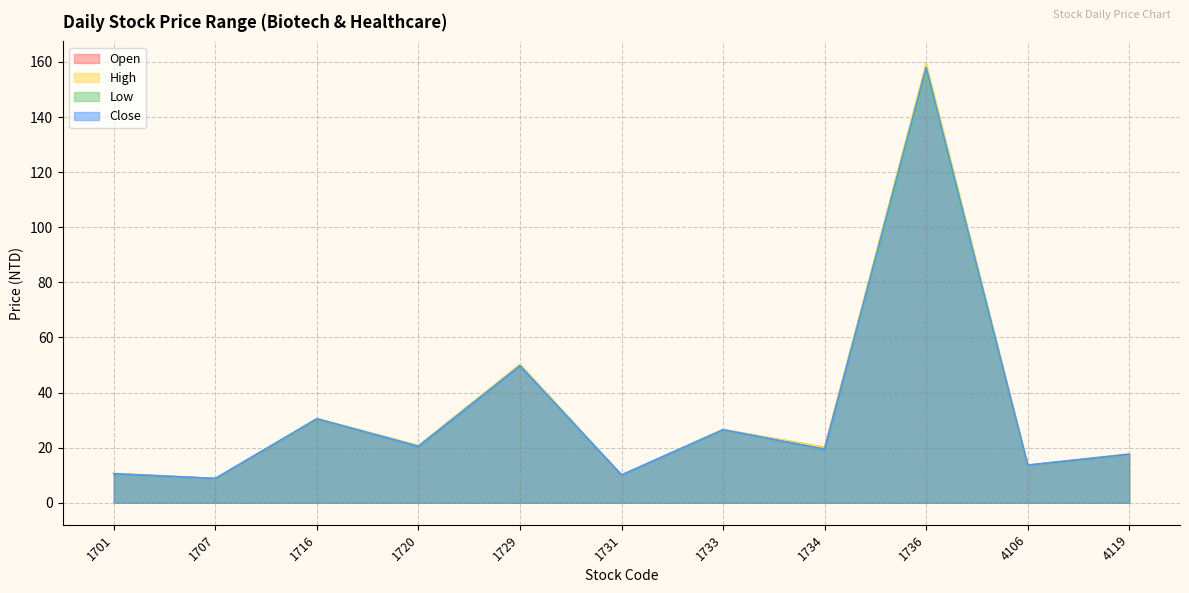

True or false: High and Open intersect in this chart.

False